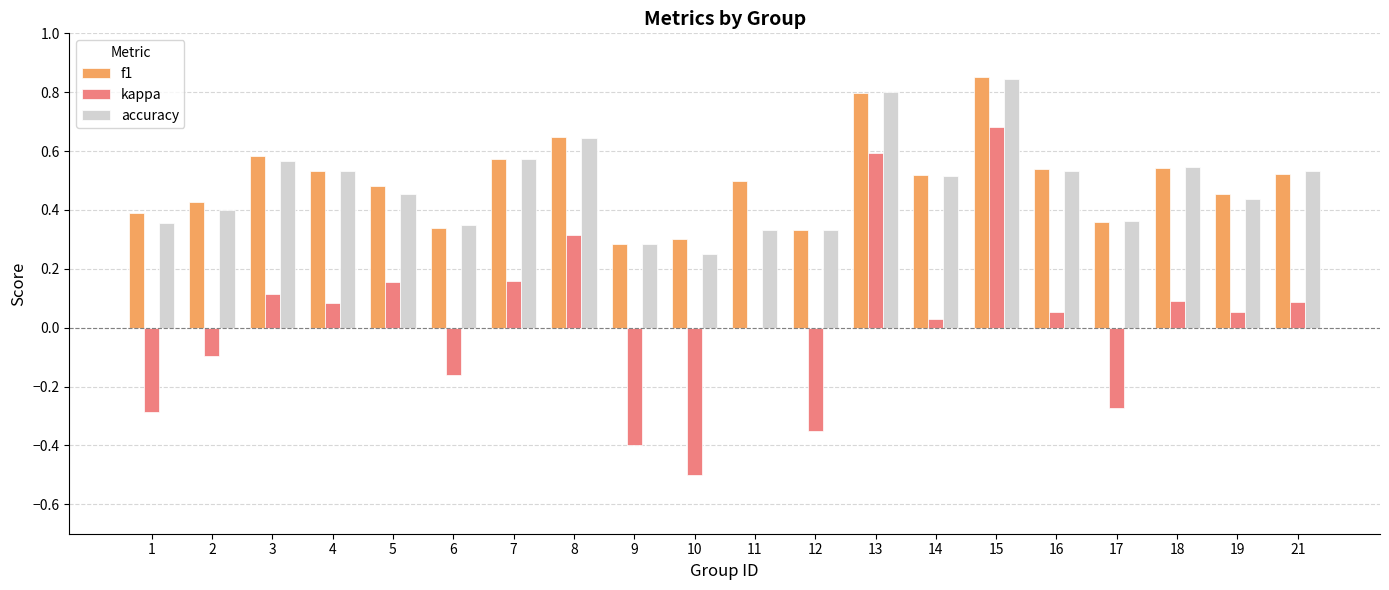

Is the value of f1 at 14 greater than the value of kappa at 11?

Yes